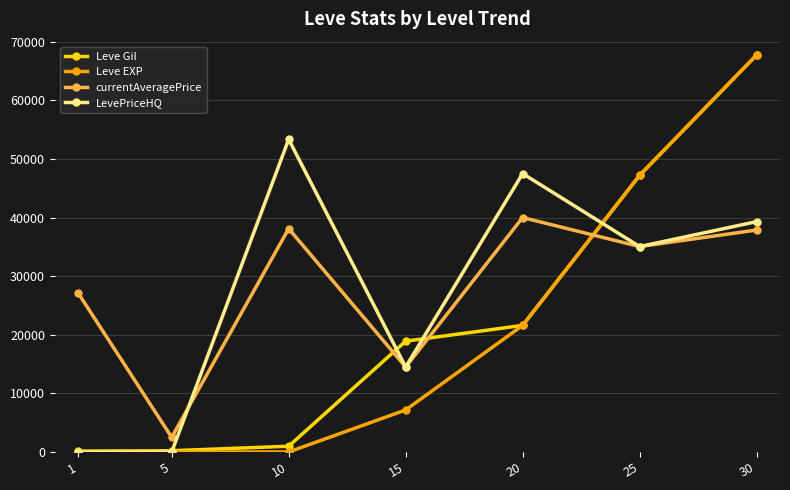

Which series has the widest spread of values?

Leve EXP